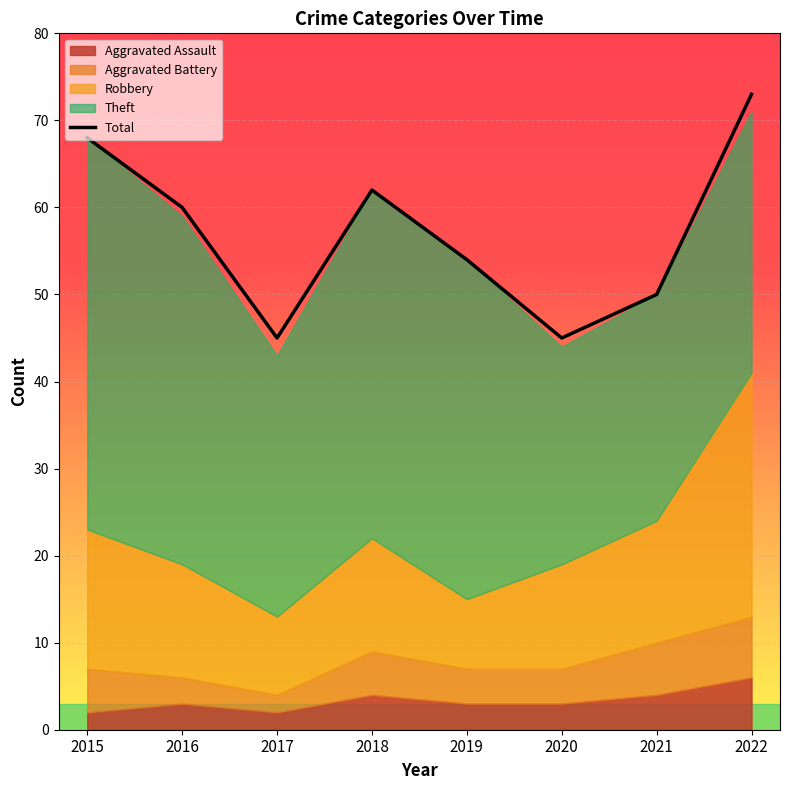

How many points are higher than both their immediate neighbors (excluding endpoints)?

1